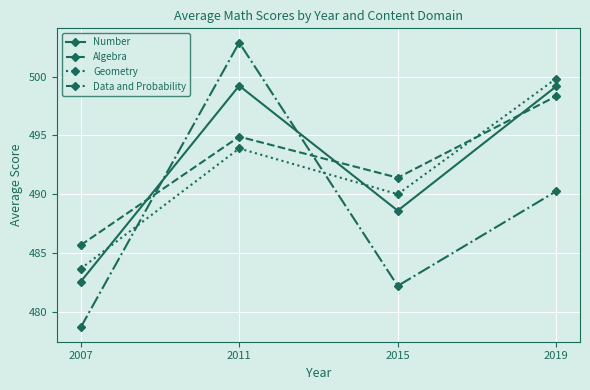

Is the value of Algebra at 2019 greater than the value of Number at 2011?

No